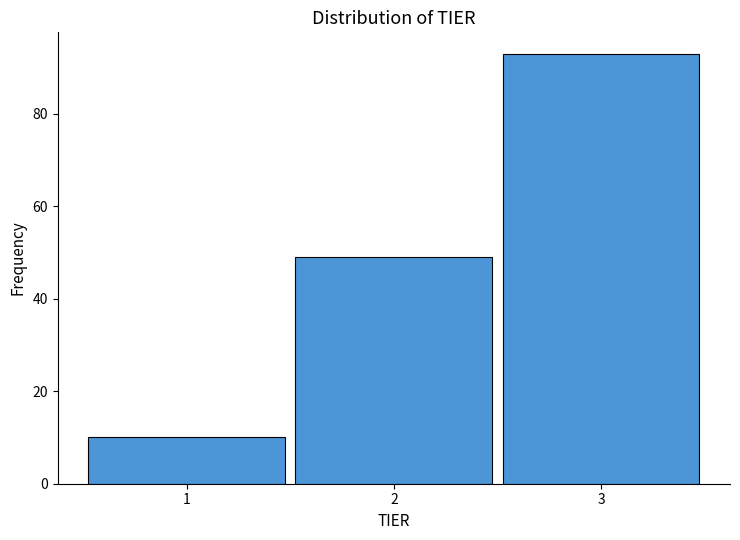

Over which range of the x-axis is the bar tallest?

2.5 to 3.5